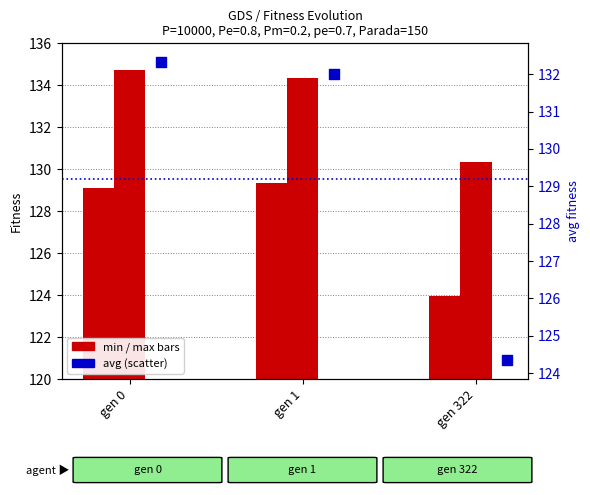

What is the total value across all series at gen 1?

395.7